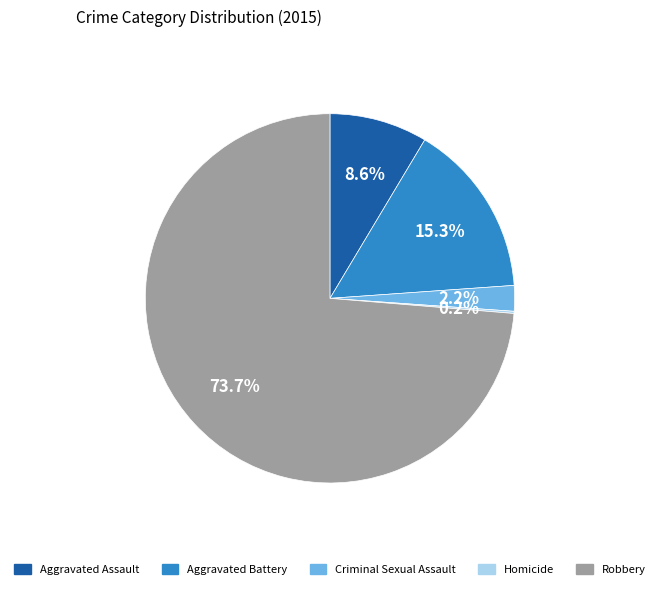

What percentage is NOT represented by Aggravated Battery?

84.7%